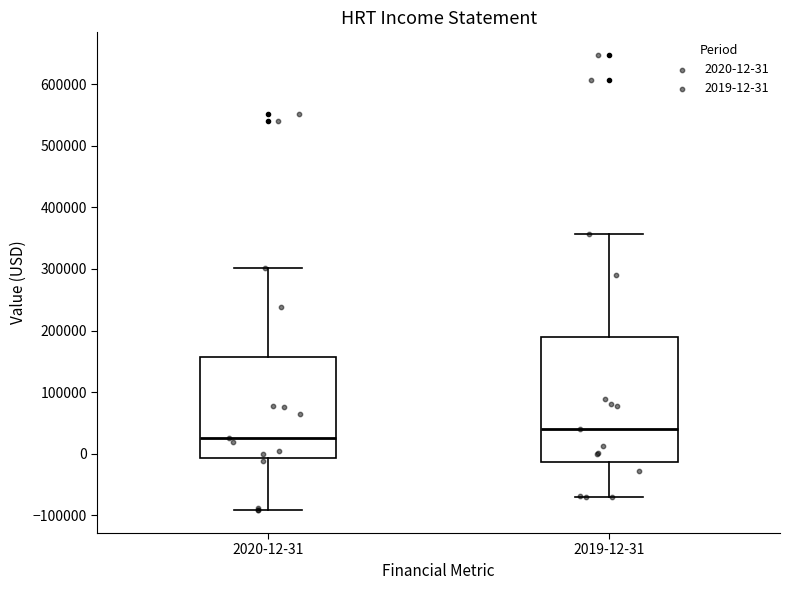

Reading left to right, read every box against the y-axis: the position of its median line, the range the box covers, and the ends of its whiskers. The values are not printed on the chart, so give them approximately, as read against the axis.

2020-12-31: median 20000, box -10000 to 160000, whiskers -90000 to 300000
2019-12-31: median 40000, box -10000 to 190000, whiskers -70000 to 360000